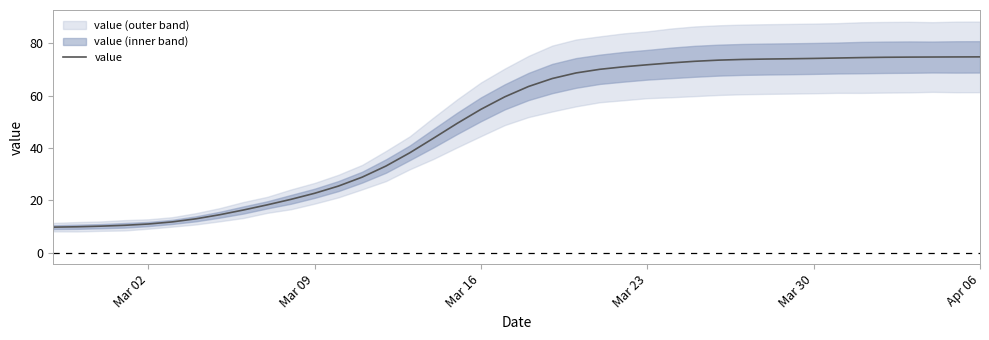

What is the highest value of the value series?

74.8